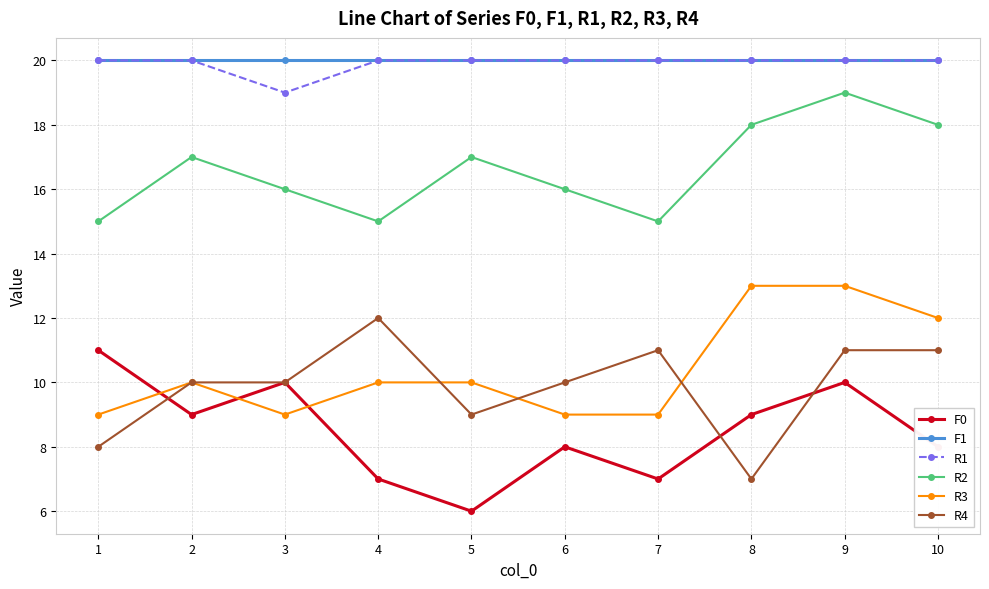

How many series are shown in this chart?

6